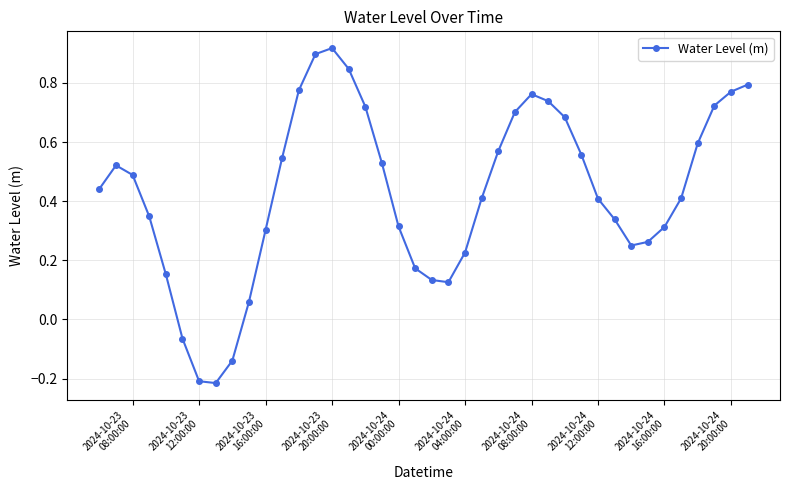

What is the sum of all values?

17.2